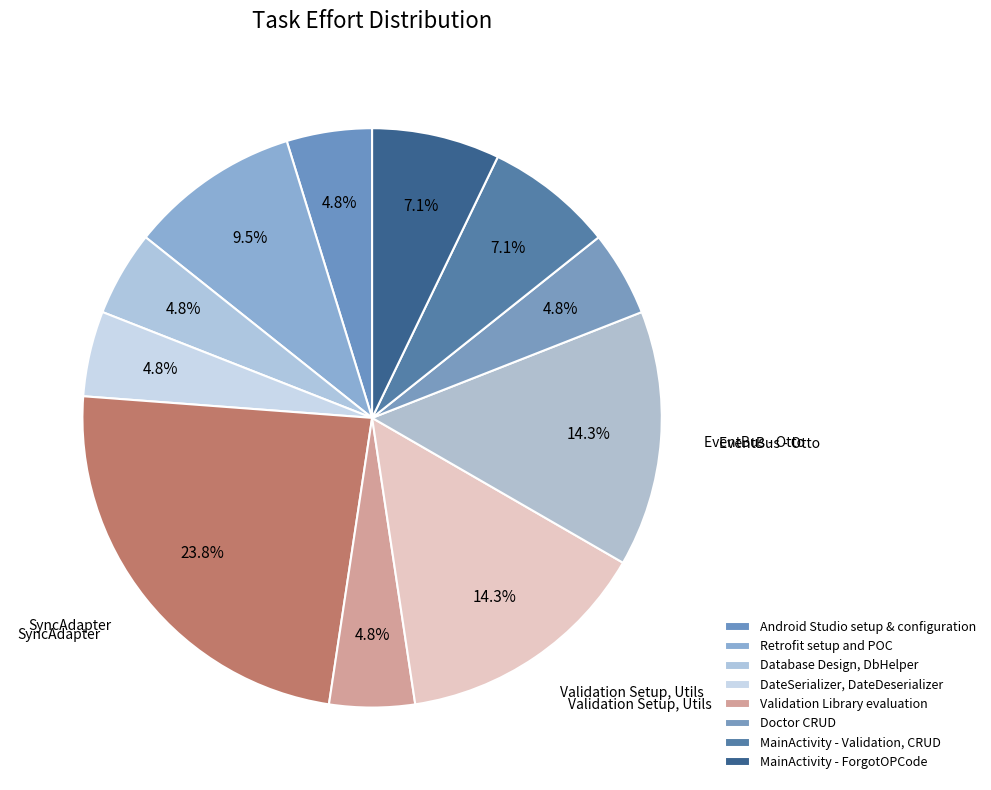

How many segments does this pie chart have?

11